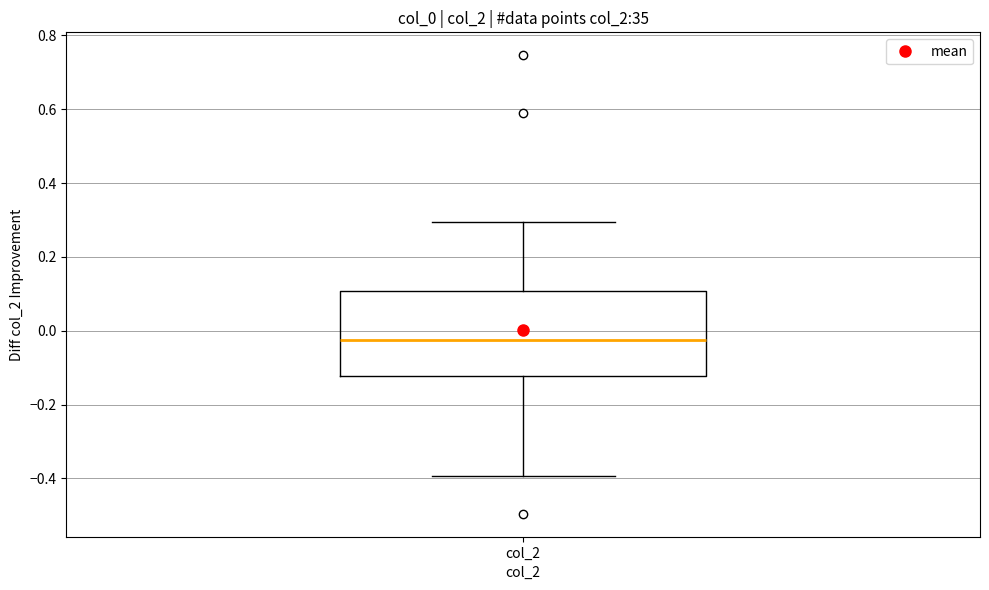

Where does the lower whisker of the box for col_2 end on the y-axis? The values are not printed on the chart, so give them approximately, as read against the axis.

-0.40